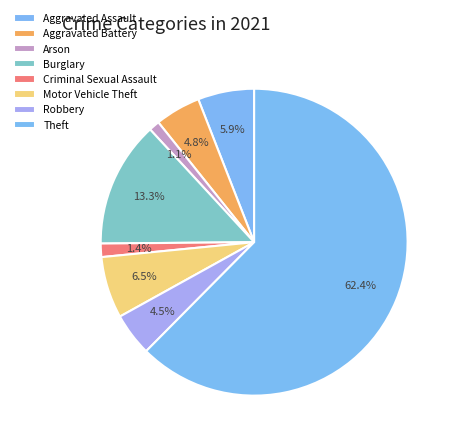

To the nearest percent, what portion does Theft represent?

62%